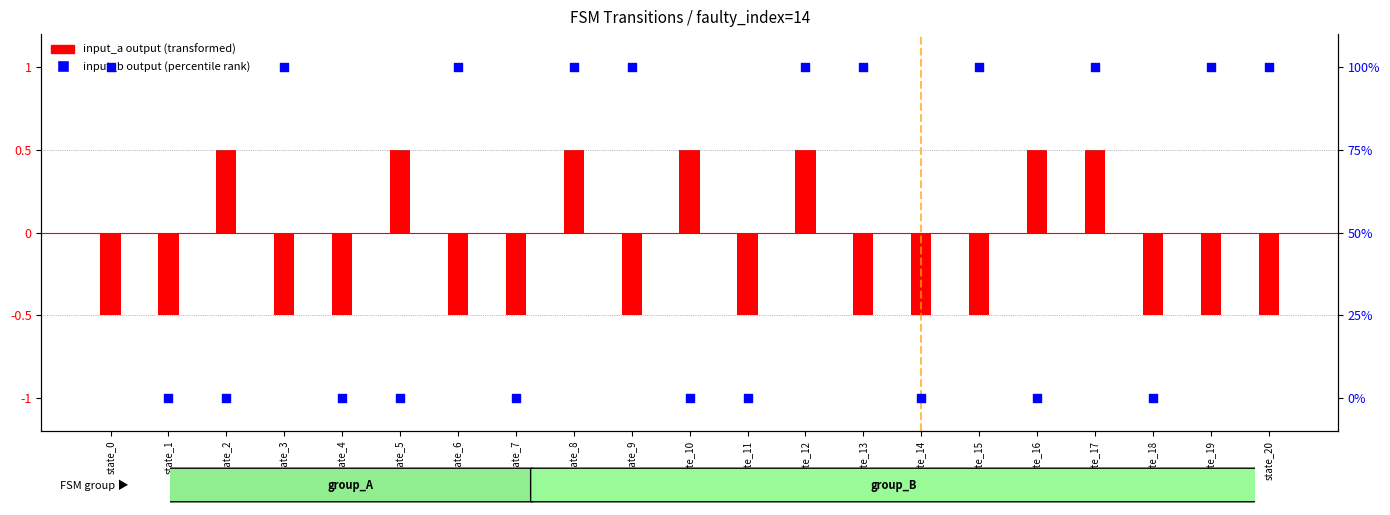

Which series contains the highest Y value?

input_b output (percentile rank)